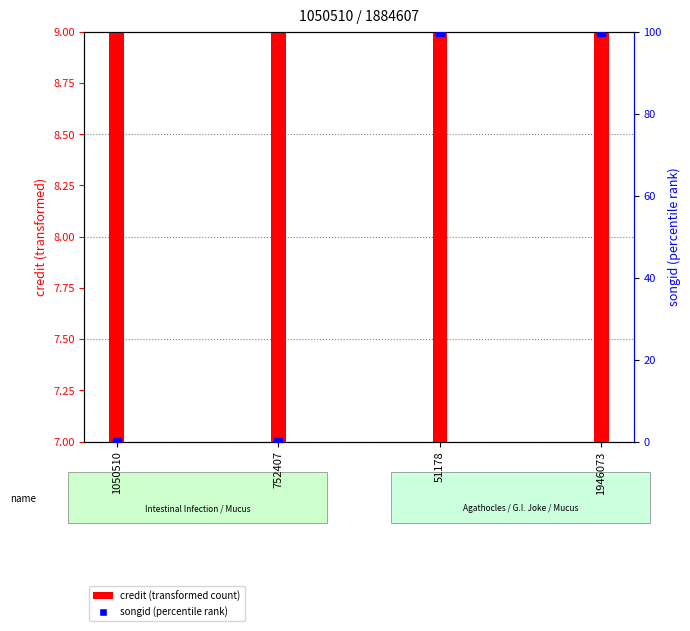

Is the value of credit at 752407 greater than the value of songid at 1050510?

Yes